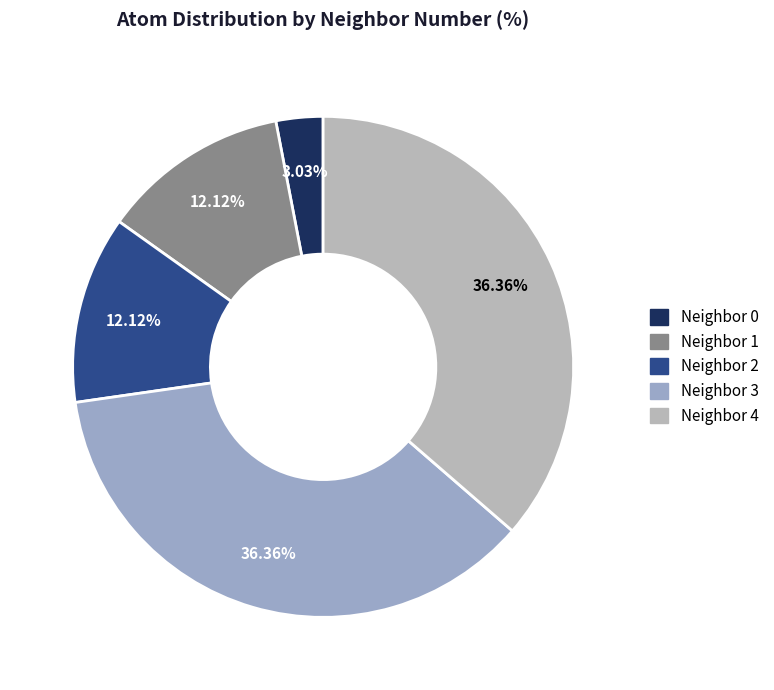

To the nearest percent, what is the average slice percentage?

20%